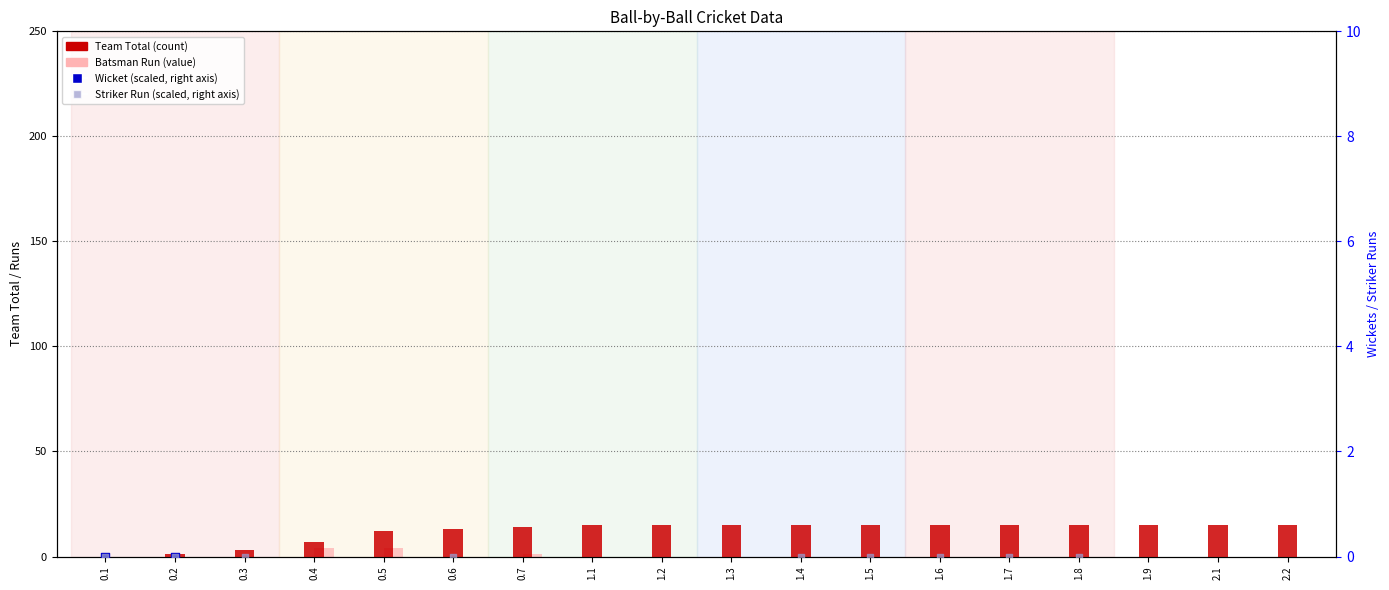

What are all the series names shown in the legend?

Team Total, Batsman Run, Wicket (scaled), Striker Run (scaled)